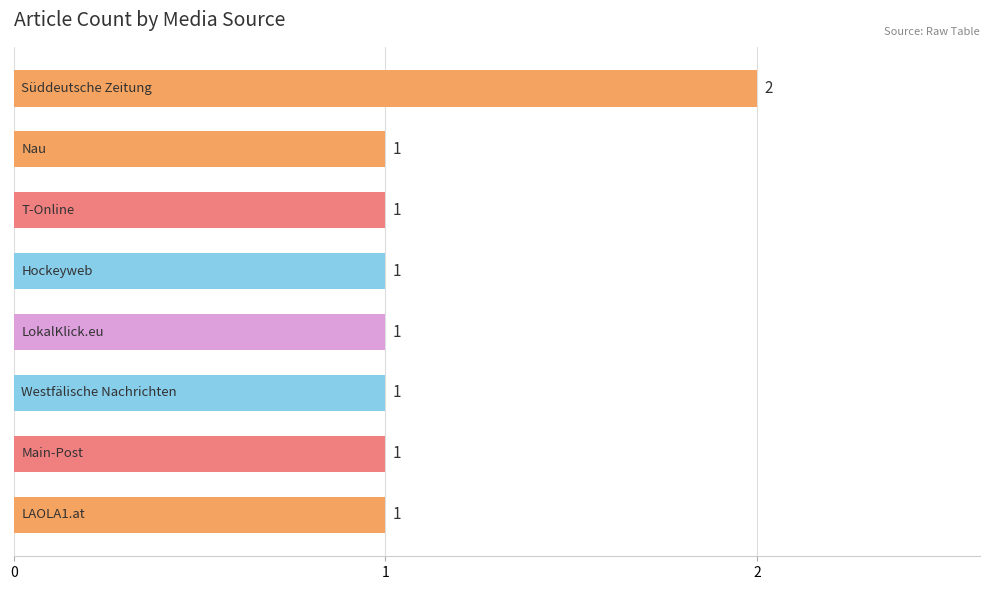

How many values are between 1 and 2?

8